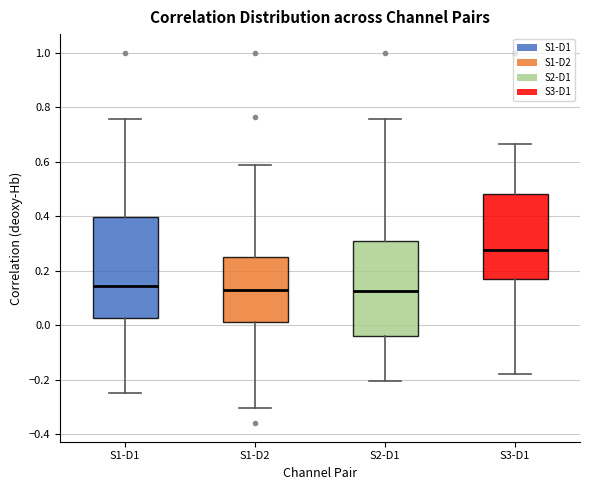

Where does the median line of the box for S1-D2 sit on the y-axis? The values are not printed on the chart, so give them approximately, as read against the axis.

0.14